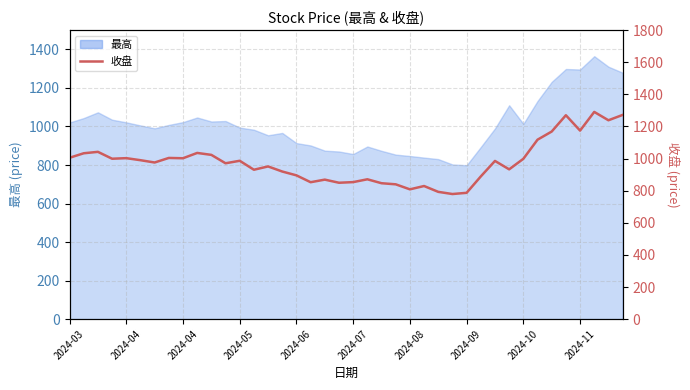

Approximately how many times larger is the value at 22 compared to 2024-07?

0.9